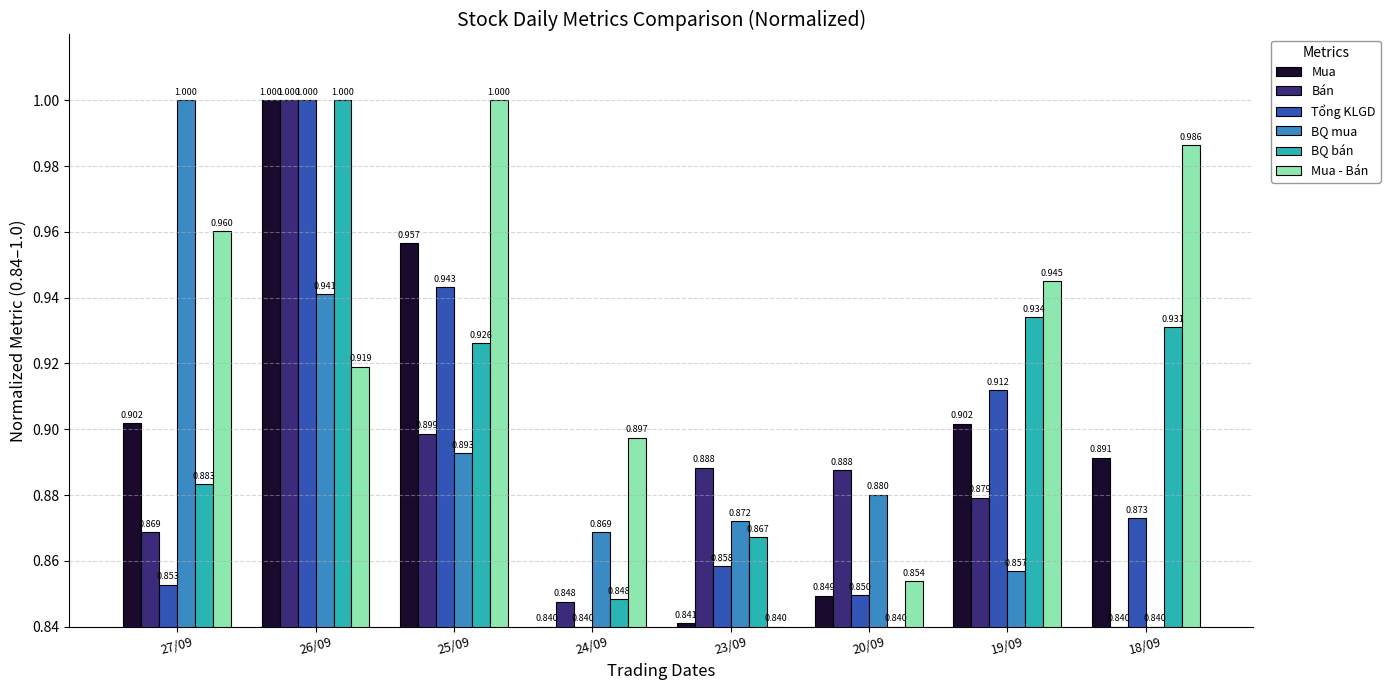

Between 24/09 and 19/09, which series saw the biggest shift?

BQ bán